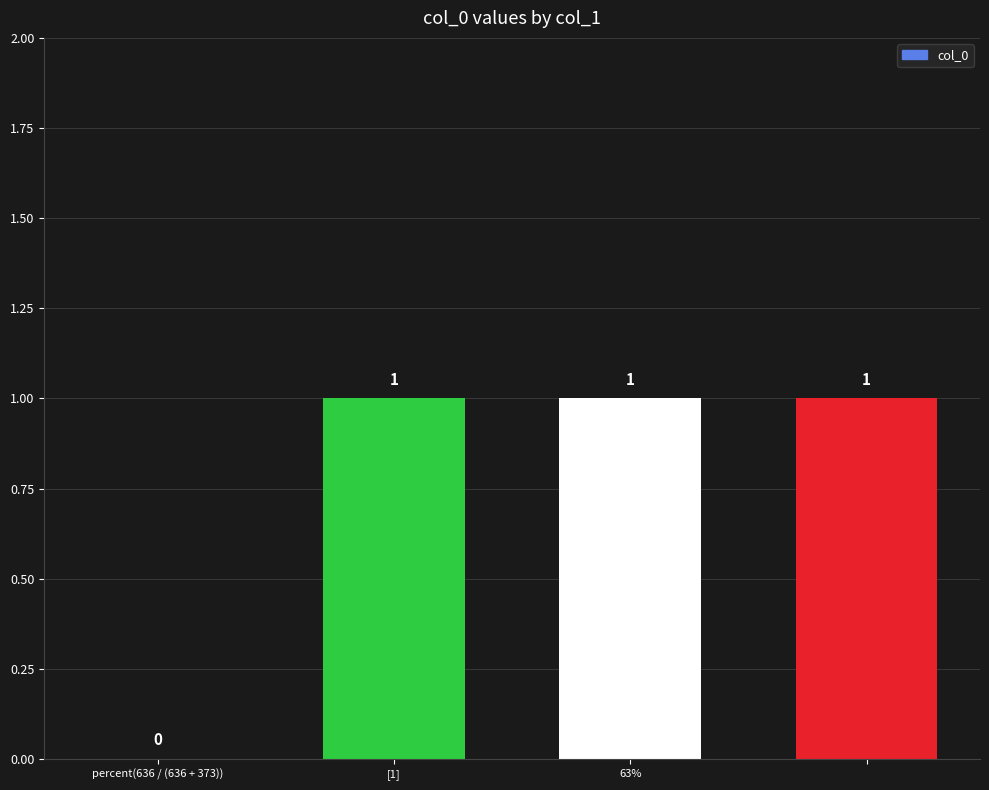

How many values are between 1 and 2?

3